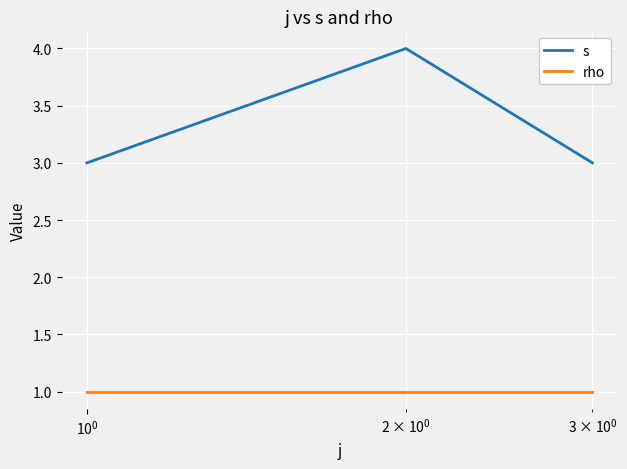

How many series are shown in this chart?

2